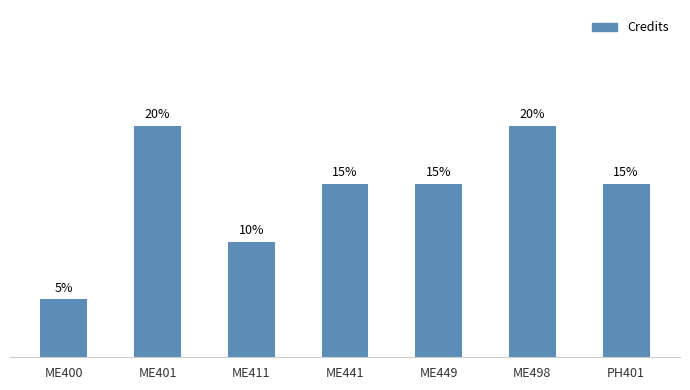

Does the chart contain any negative values?

No